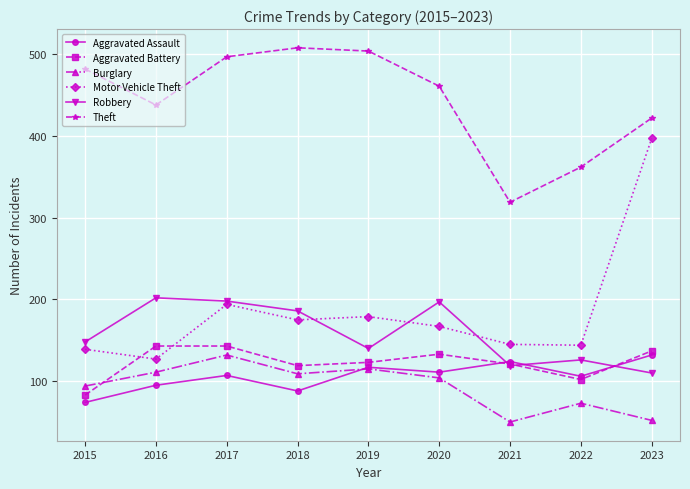

Does the chart display data point markers on the line(s)?

Yes